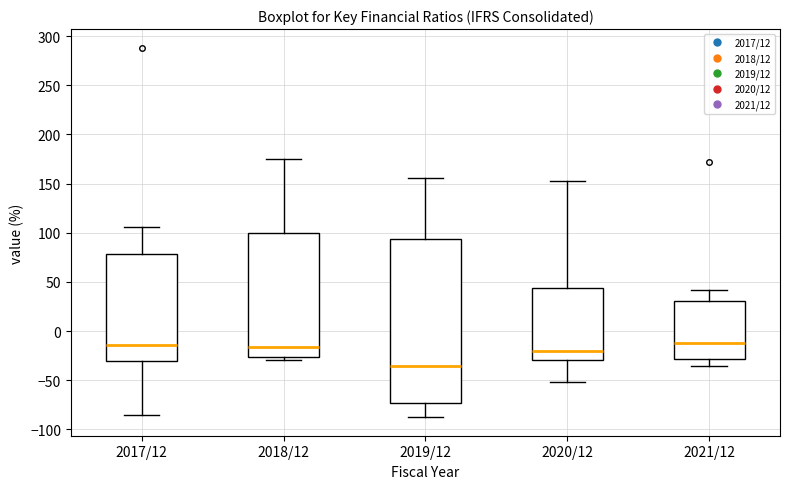

Reading left to right, read every box against the y-axis: the position of its median line, the range the box covers, and the ends of its whiskers. The values are not printed on the chart, so give them approximately, as read against the axis.

2017/12: median -15, box -30 to 80, whiskers -85 to 105
2018/12: median -15, box -25 to 100, whiskers -30 to 175
2019/12: median -35, box -75 to 95, whiskers -90 to 155
2020/12: median -20, box -30 to 45, whiskers -50 to 155
2021/12: median -10, box -30 to 30, whiskers -35 to 40